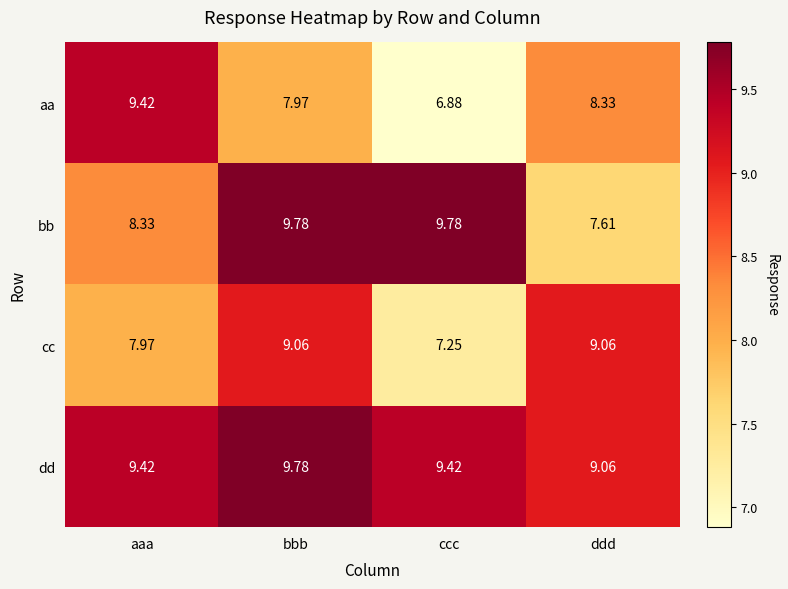

Which series changed the most between bbb and ccc?

cc